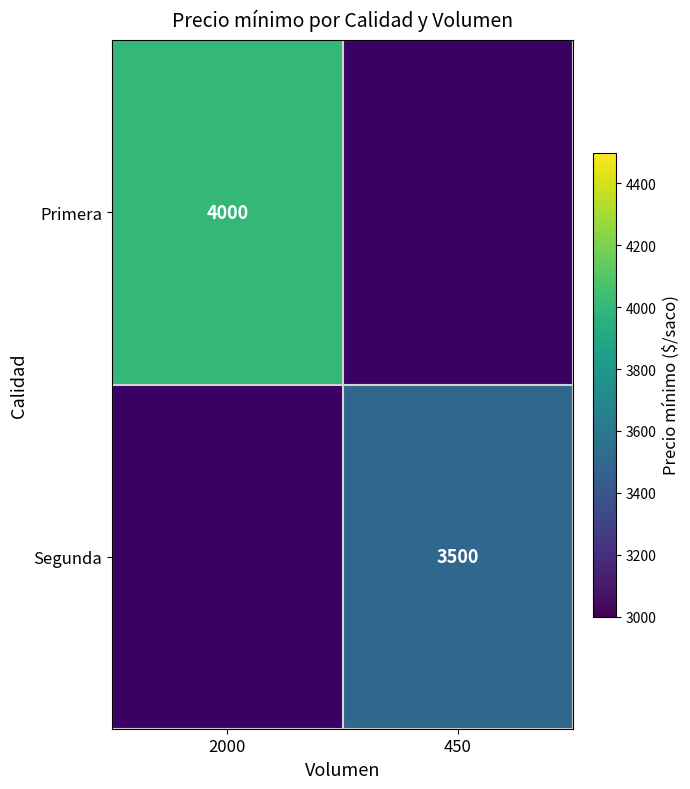

Which has a higher value, 450 or 2000?

2000